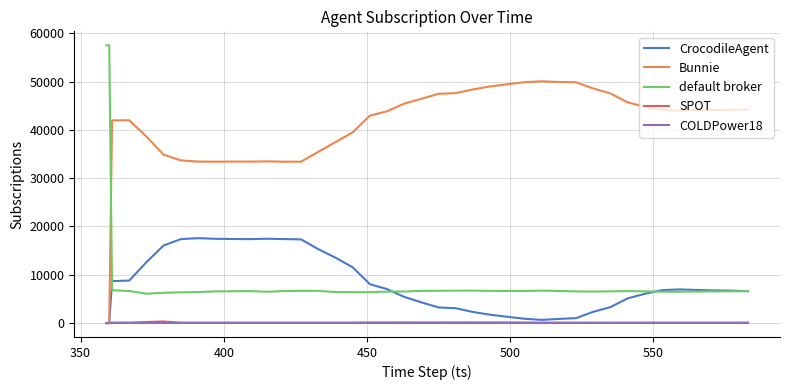

At how many categories does at least one series exceed 20544?

40